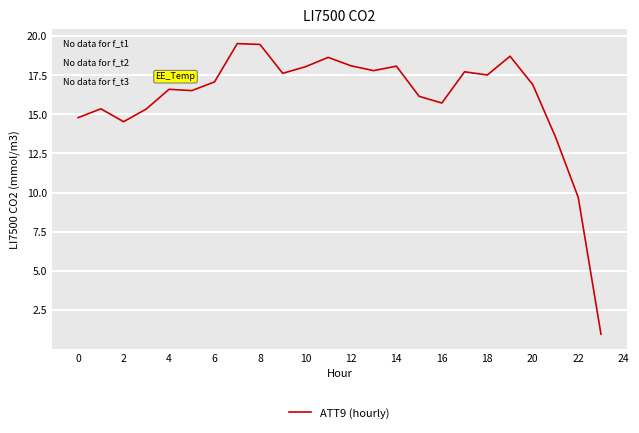

What is the minimum value shown in the chart?

0.9